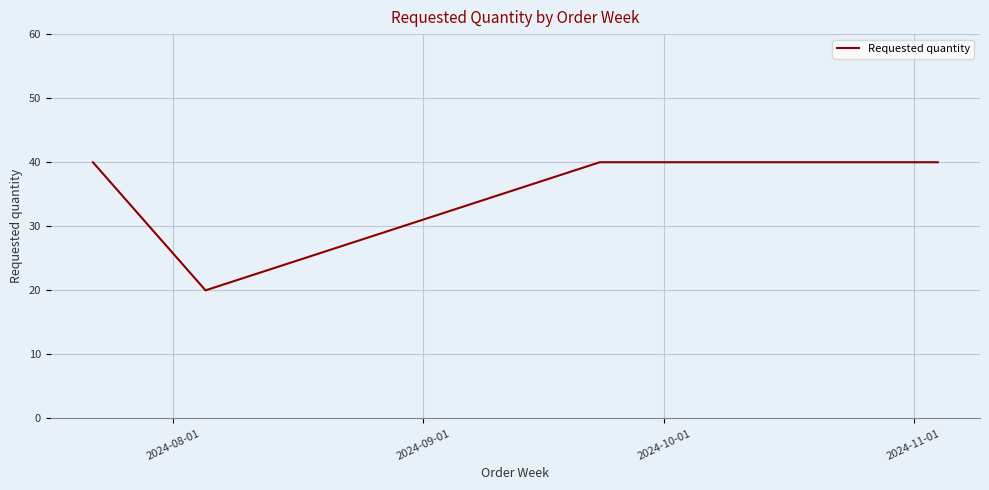

What is the greatest value displayed?

40